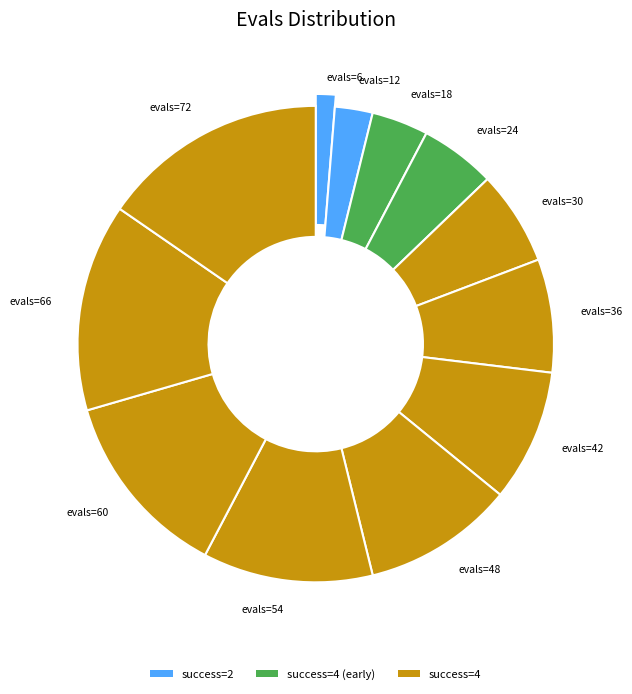

Combined, what portion of the pie is evals=12 and evals=54?

14.1%